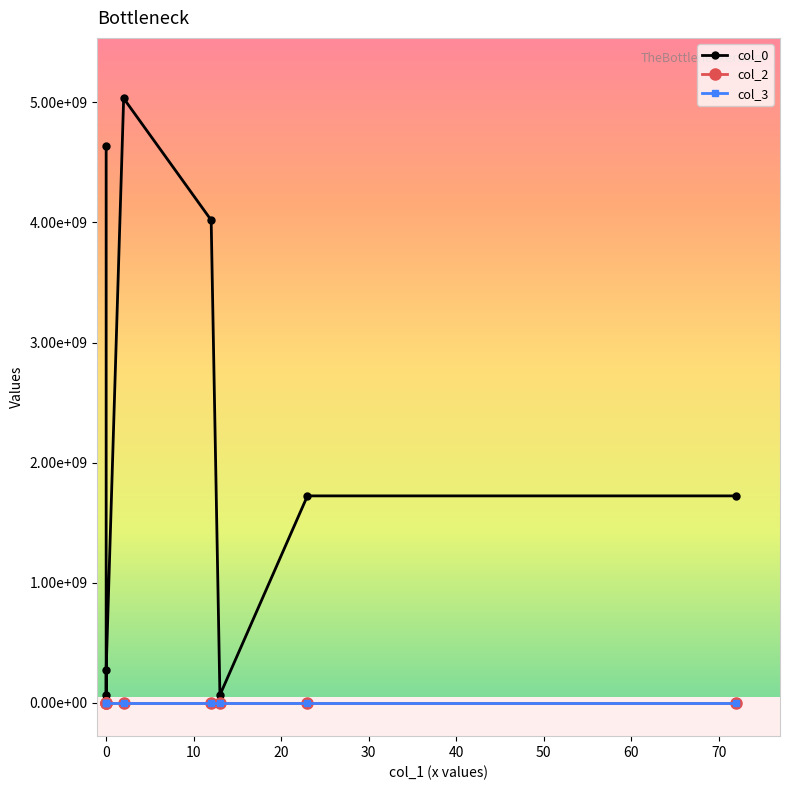

Between 30 and 40, which series saw the biggest shift?

col_0